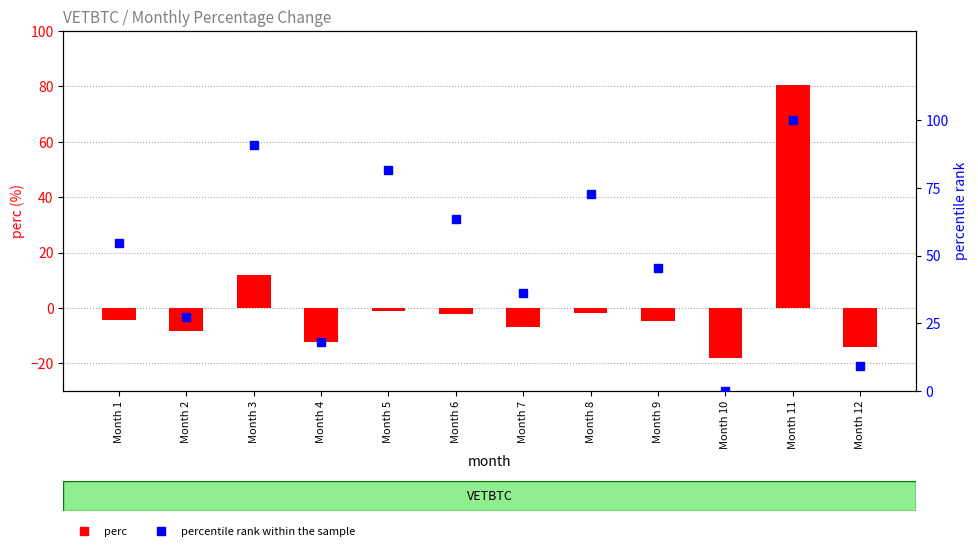

Rank the series by their maximum value, from highest to lowest.

percentile rank within the sample, perc